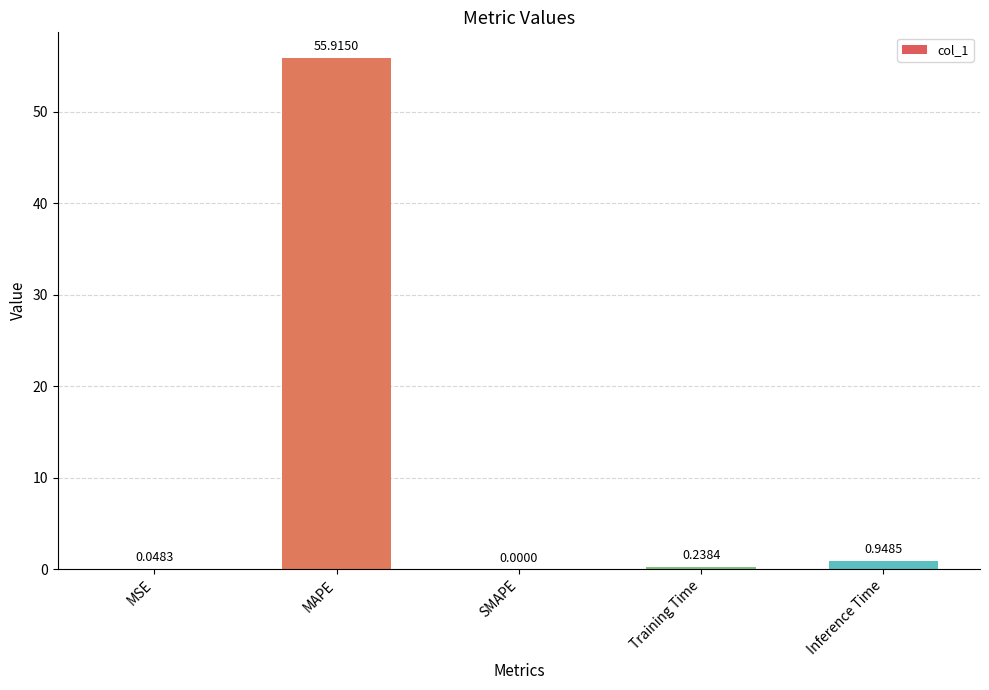

What is the sum of all values?

57.2